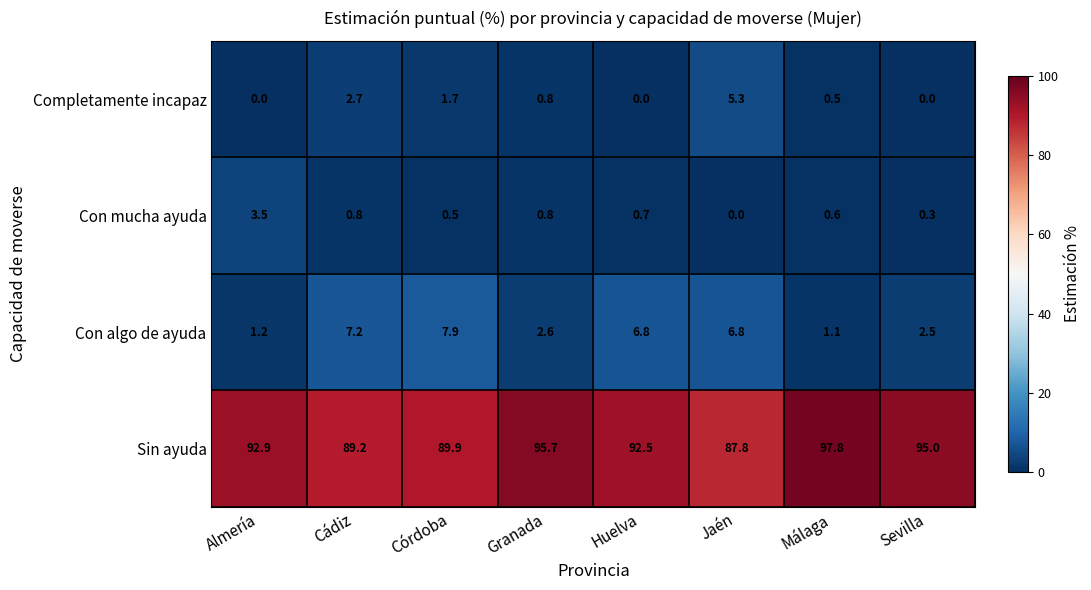

List the labels in order of Sin ayuda value, smallest first.

Jaén, Cádiz, Córdoba, Huelva, Almería, Sevilla, Granada, Málaga